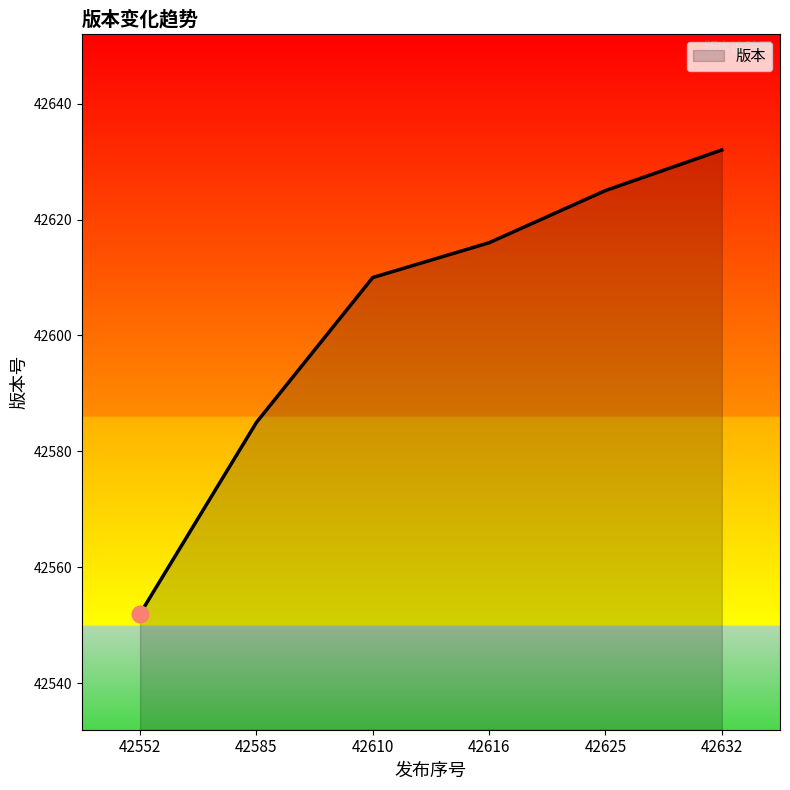

What is the change in value from 42585 to 42632?

+47